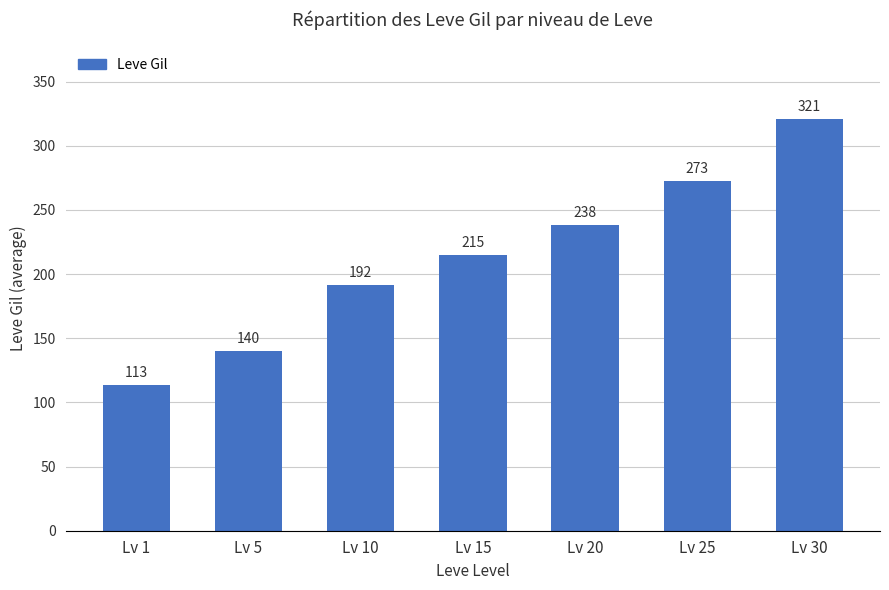

What is the minimum value shown in the chart?

113.3